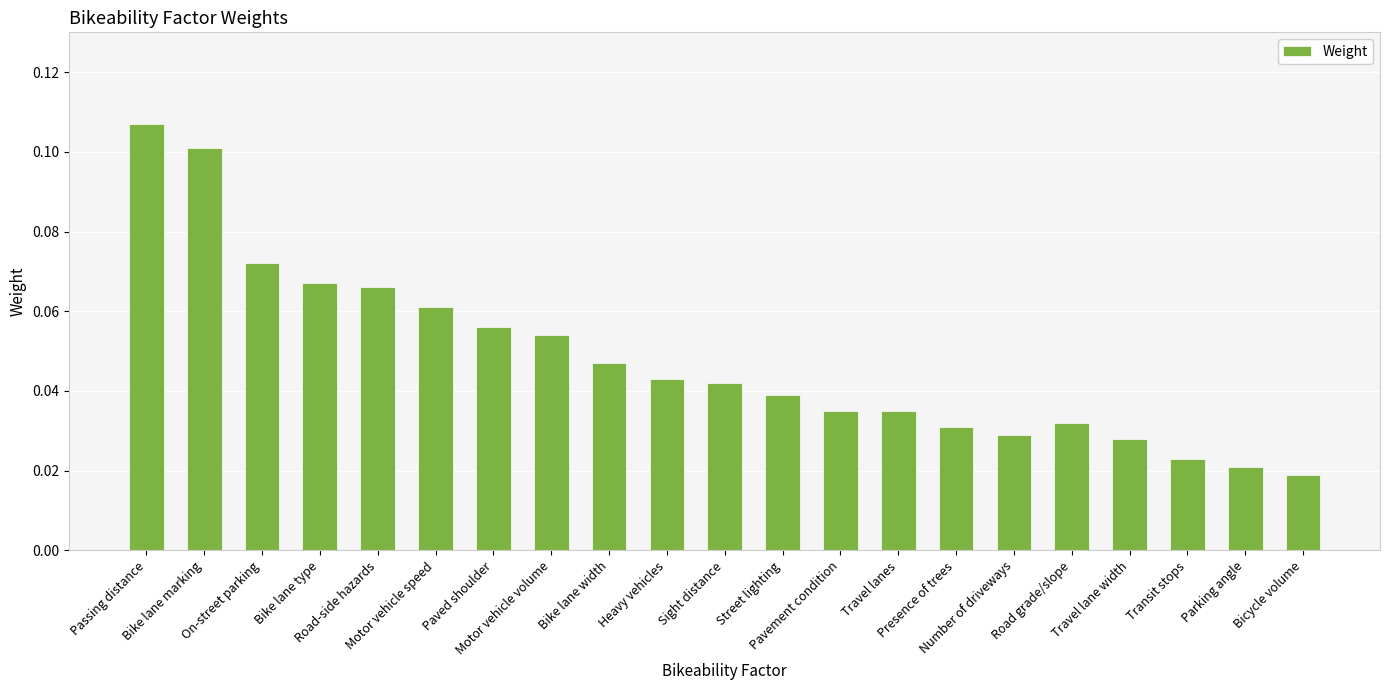

How many values are between 0 and 1?

21